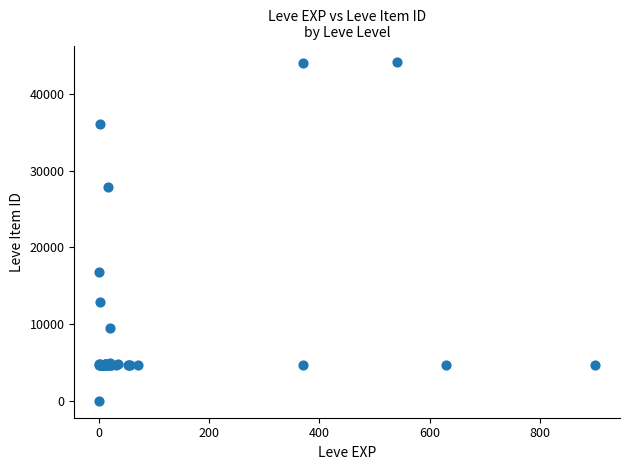

What Y value in the scatter plot is closest to 22050?

16734